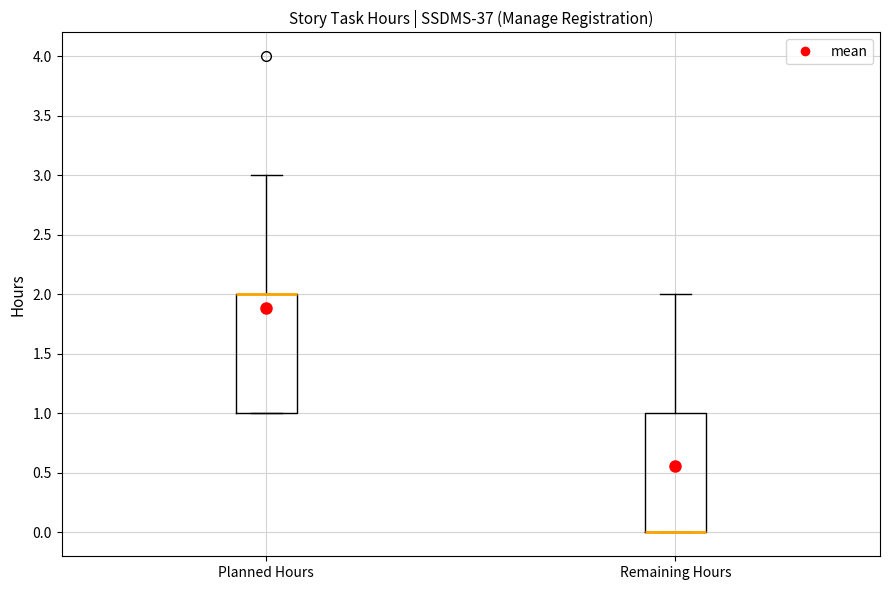

Reading left to right, transcribe this box plot: for each box, give where its median line is, the range the box spans, and where its two whiskers end, as read against the y-axis. The values are not printed on the chart, so give them approximately, as read against the axis.

Planned Hours: median 2 (drawn on the box's upper edge), box 1 to 2, whiskers 1 to 3
Remaining Hours: median 0 (drawn on the box's lower edge), box 0 to 1, whiskers 0 to 2